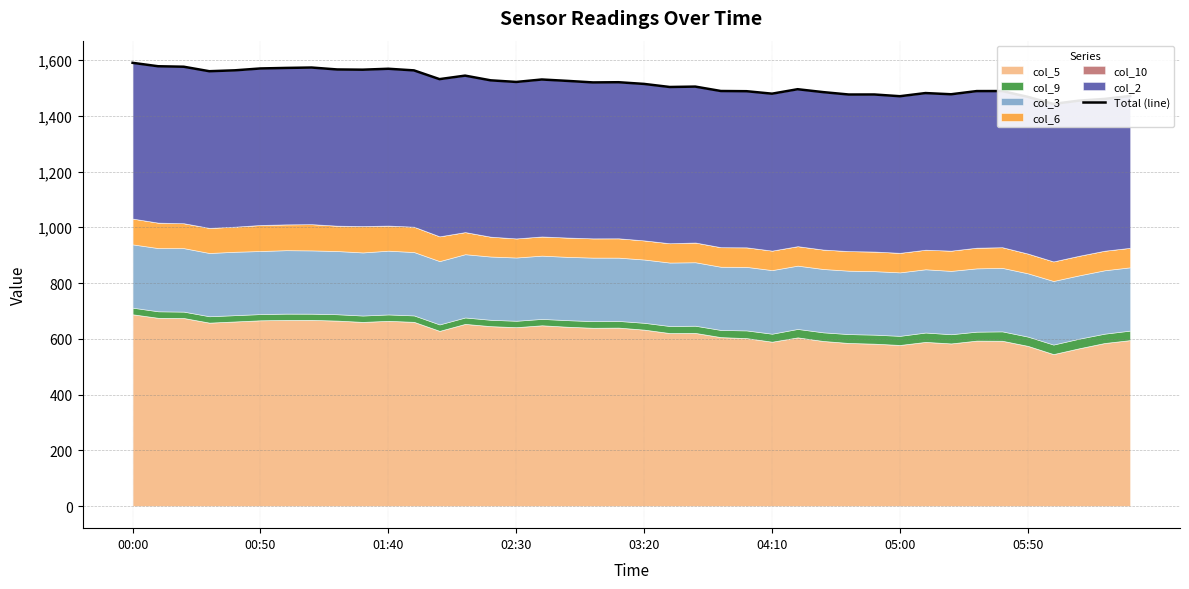

True or false: the data shows 892.3 at 39.

False